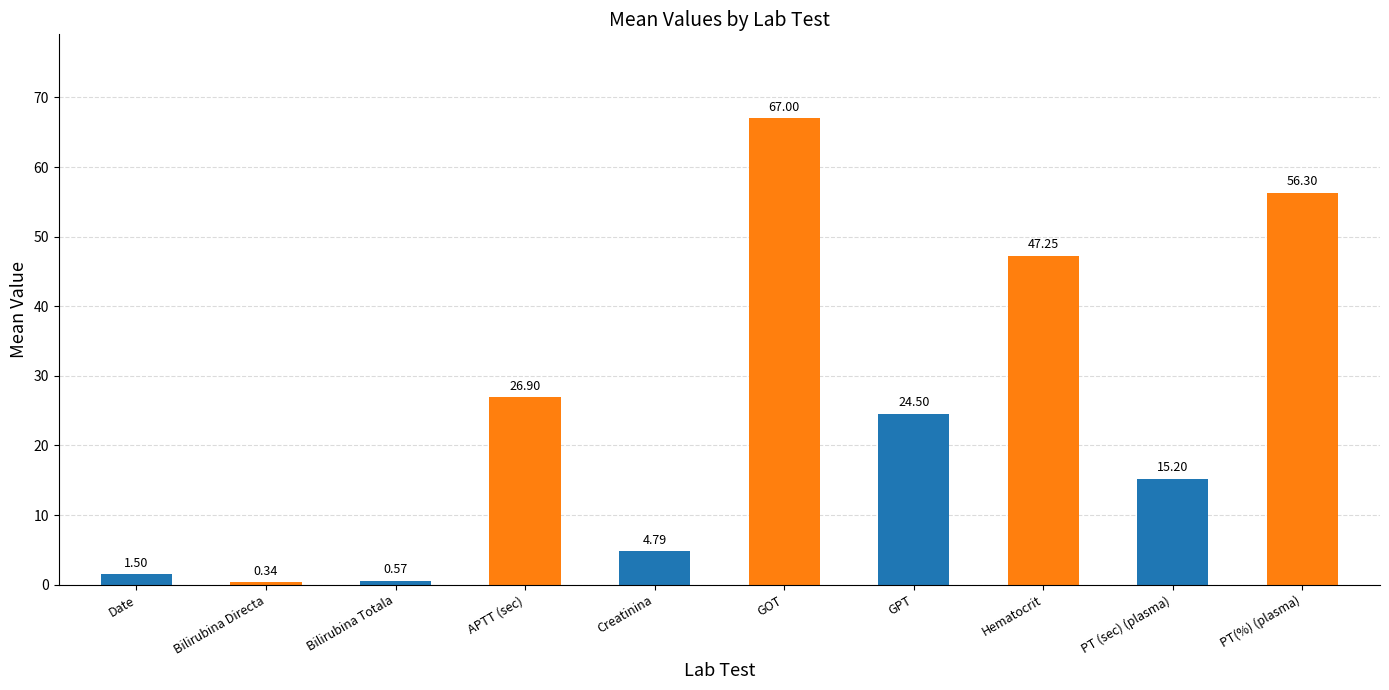

Is it true that the value at APTT (sec) is 42.3?

False